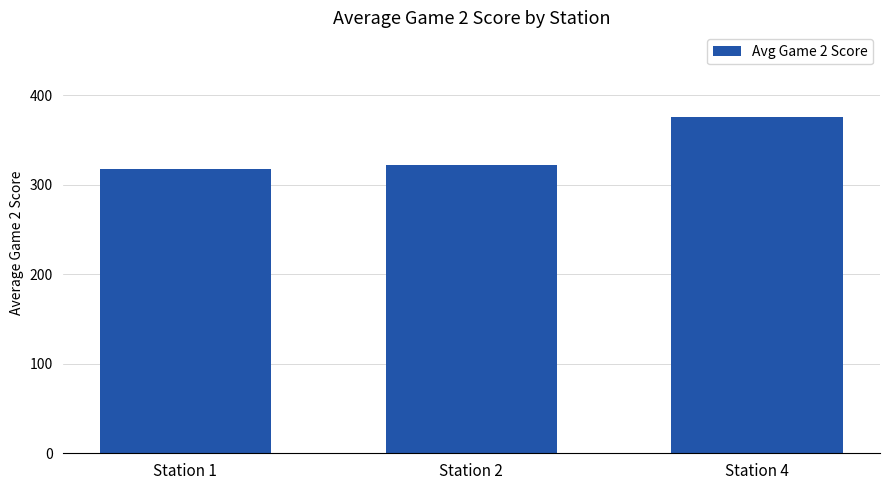

What is the value of the 2nd bar from the left?

321.6